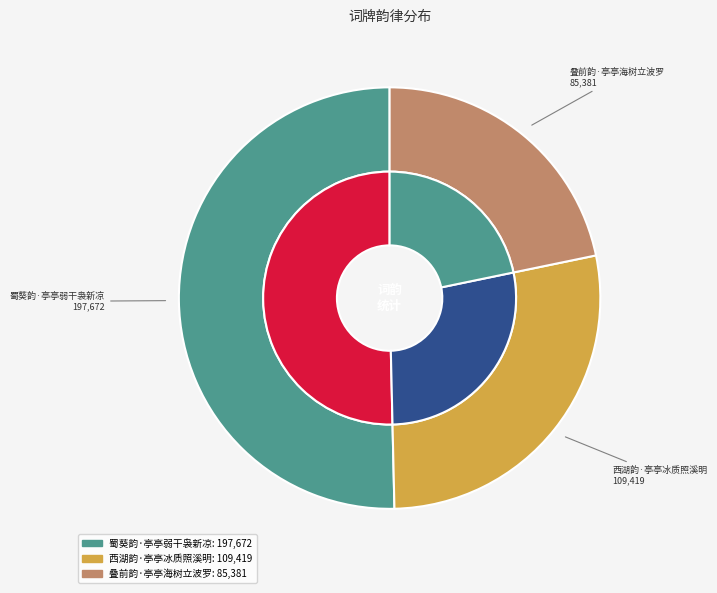

What portion of the pie excludes 西湖韵·亭亭冰质照溪明?

72.1%